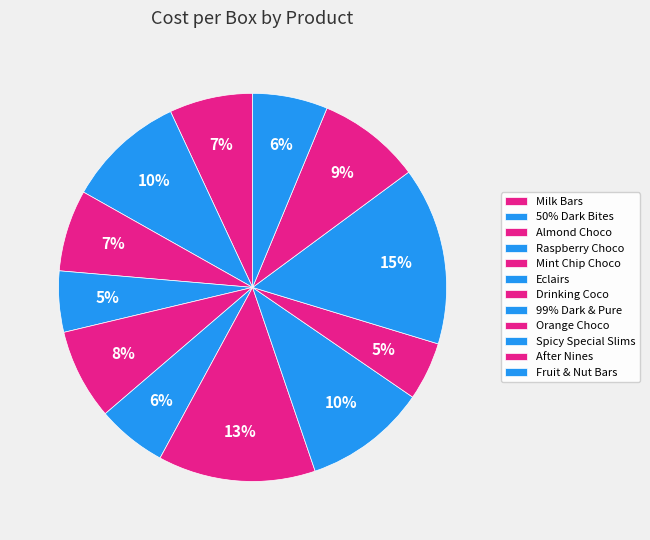

How many slices are in this pie chart?

12